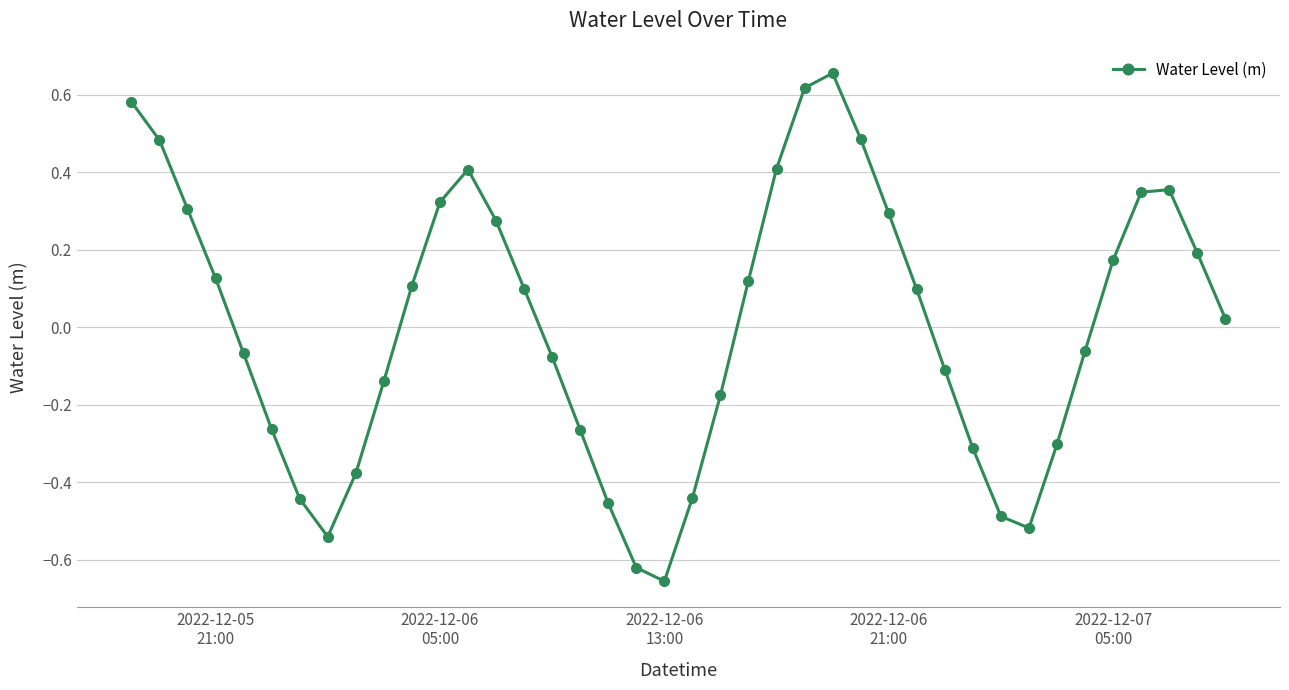

How many interior local peaks (higher than both neighbors) does the data have?

3